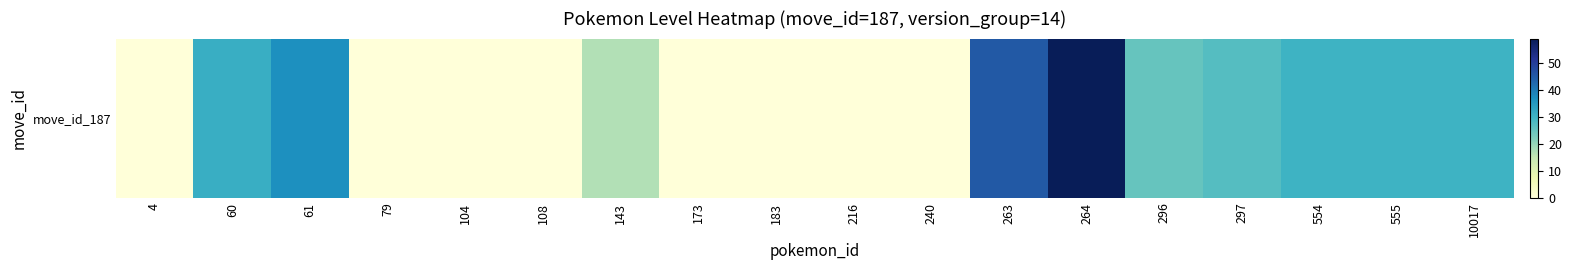

How many data points are less than 25?

9